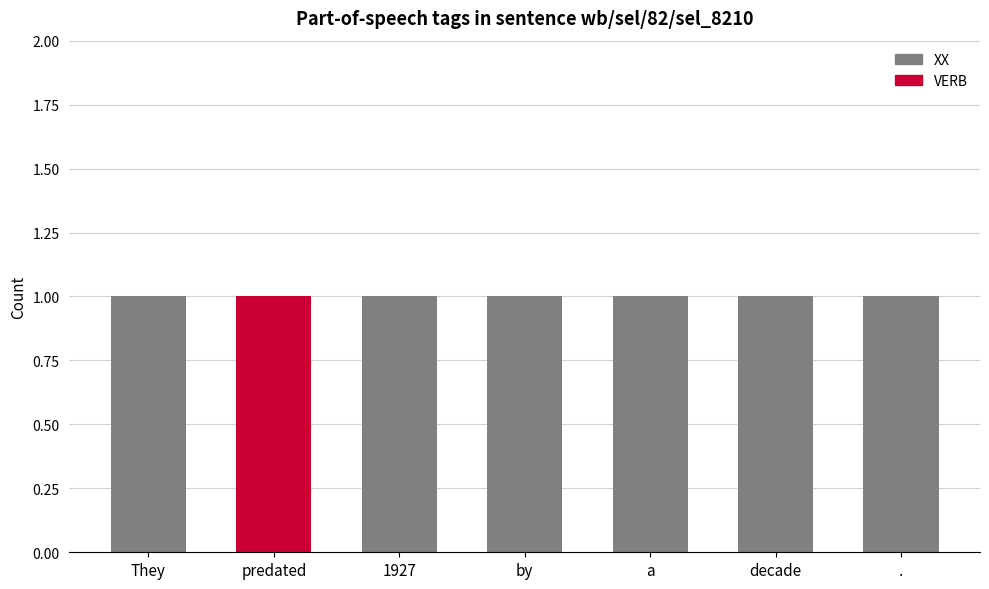

The XX series shows 1 at a. True or false?

True